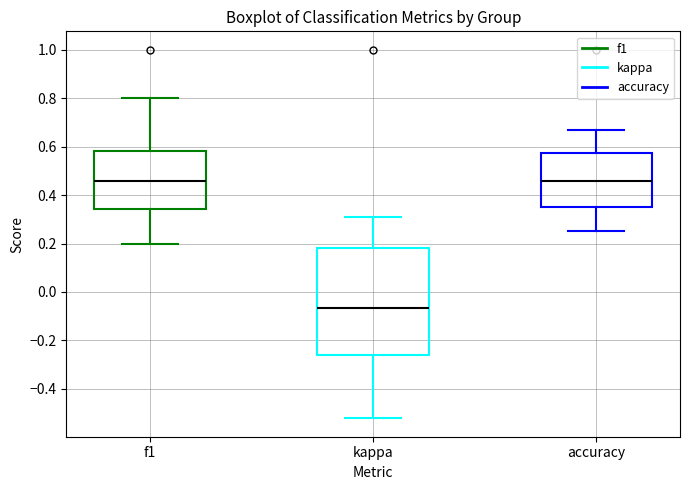

Which box has the lowest median line?

kappa